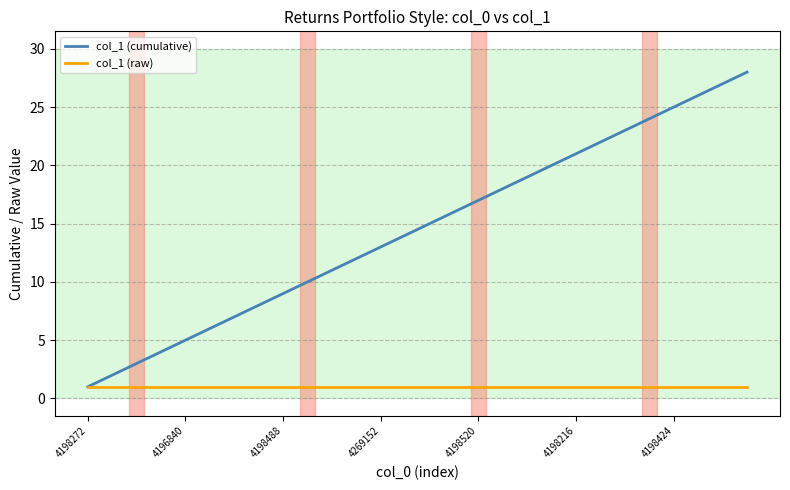

Which series has the largest total across all categories?

col_1 (cumulative)